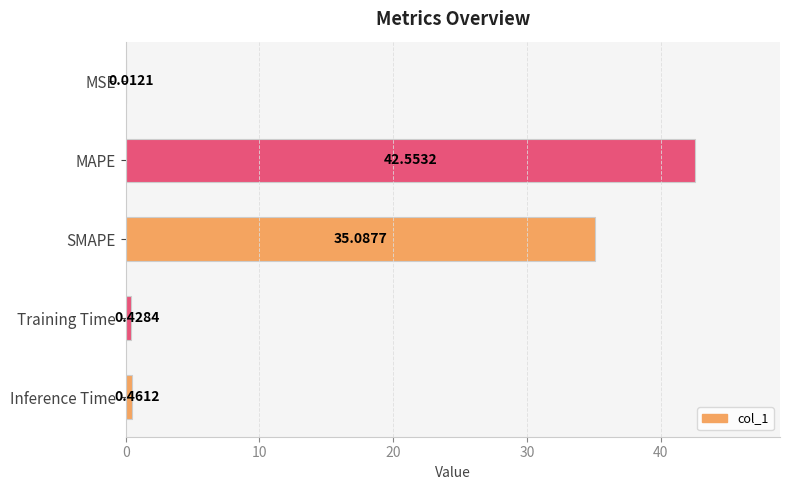

At which label is the value closest to 21?

SMAPE